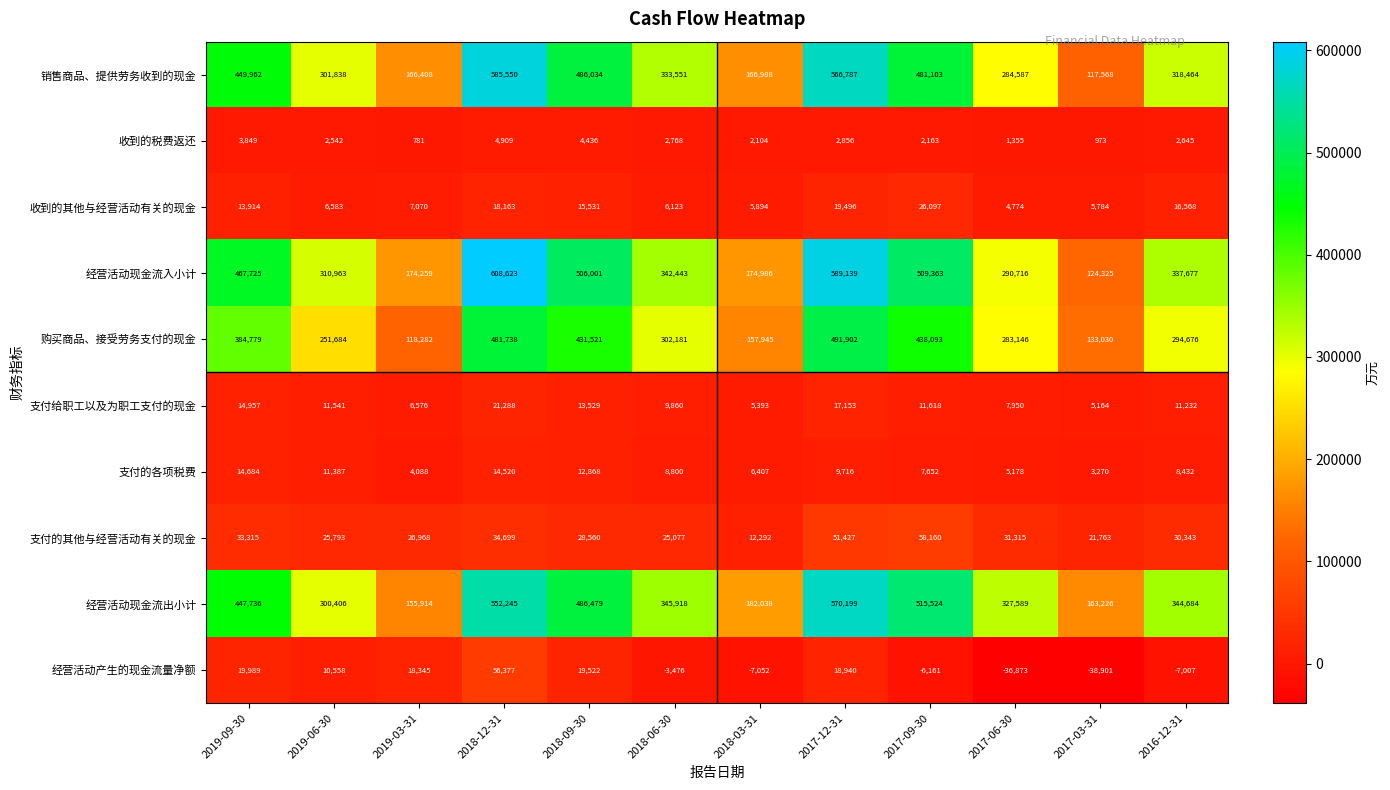

At which category is the sum across all series the highest?

2018-12-31